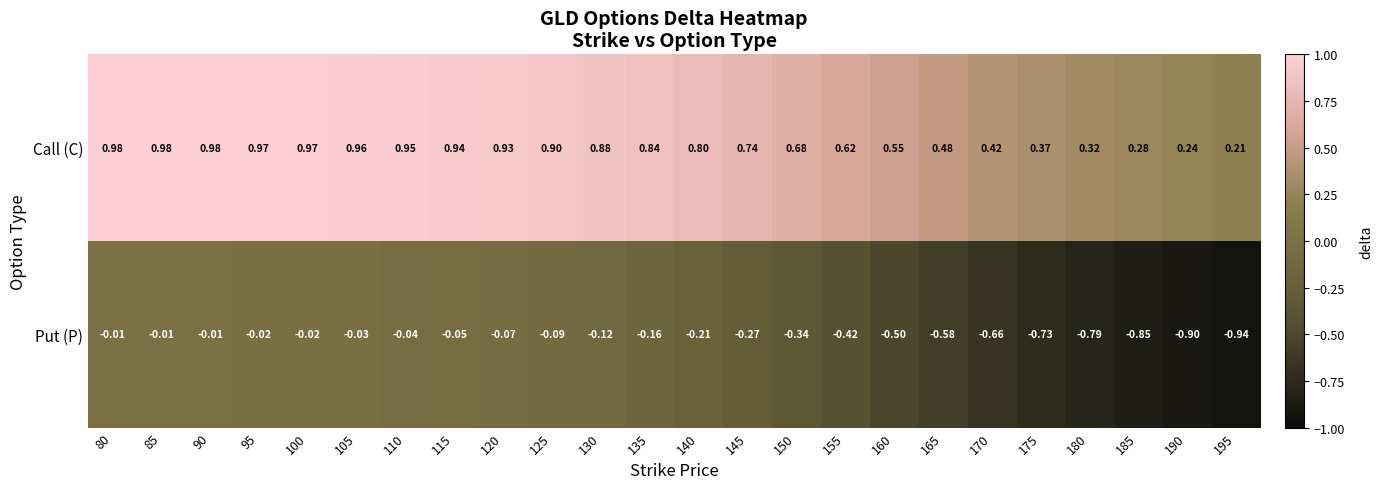

Rank the series by their average value, from lowest to highest.

Put (P), Call (C)